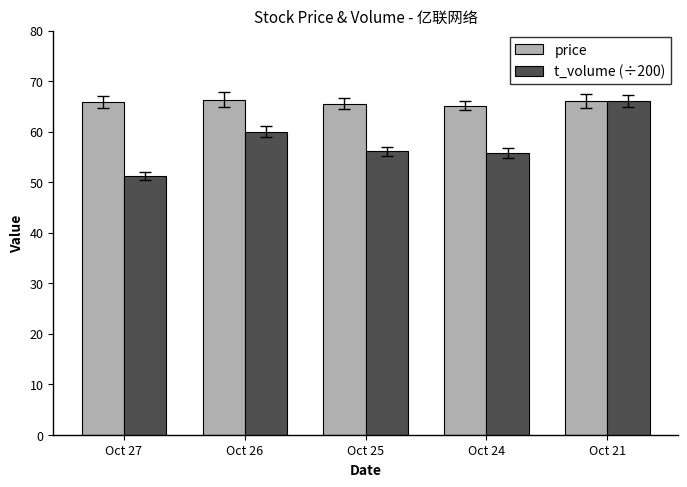

What is the value of the price bar at the 4th from the left?

65.1